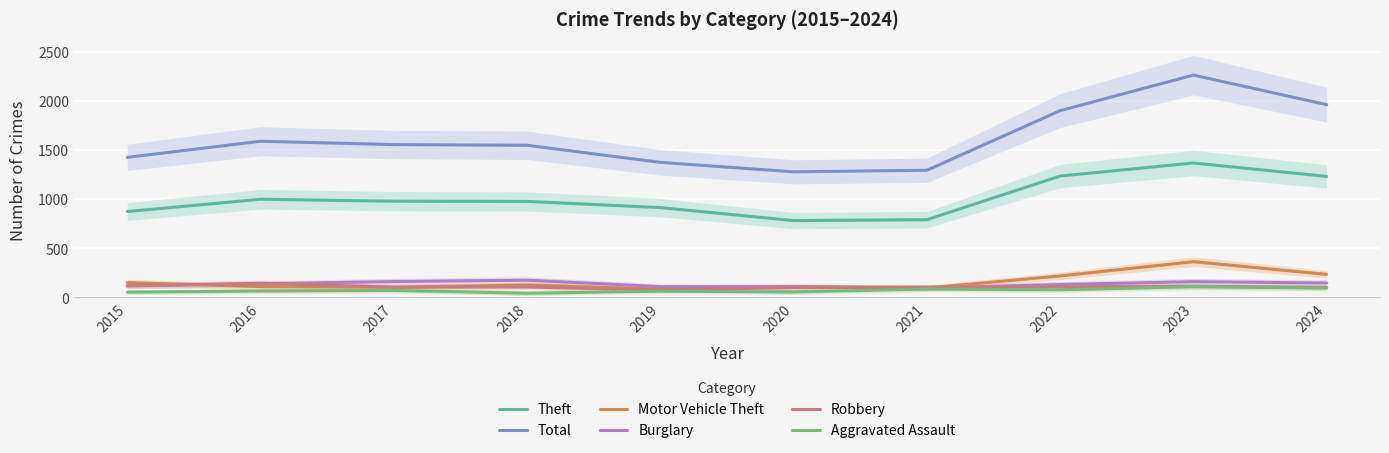

How many values in the Burglary series are below 139?

5